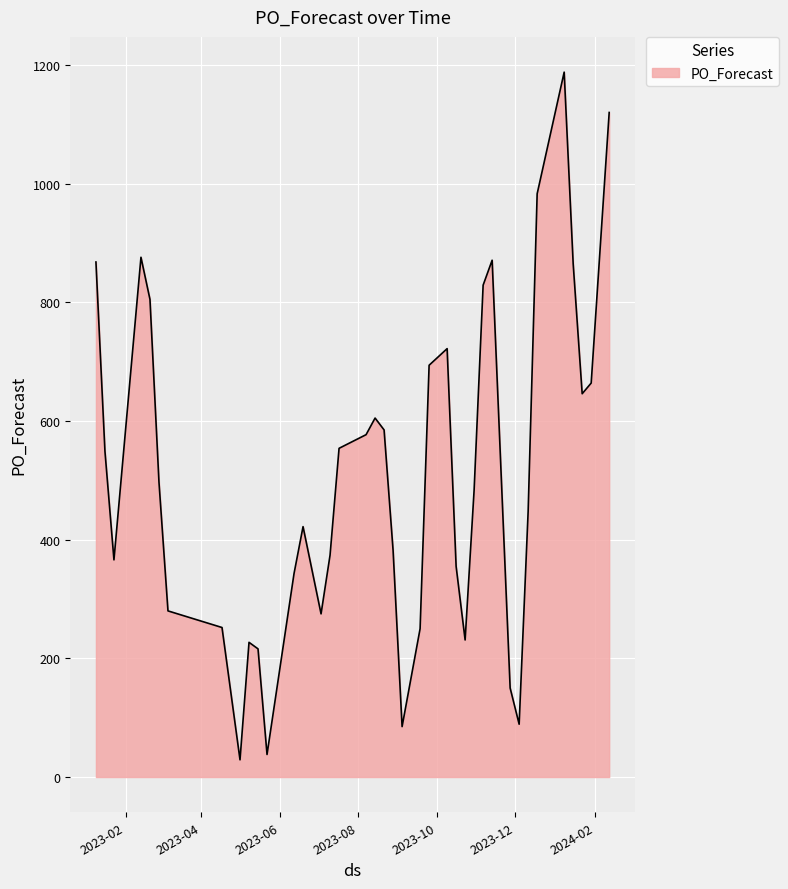

What is the minimum value shown in the chart?

29